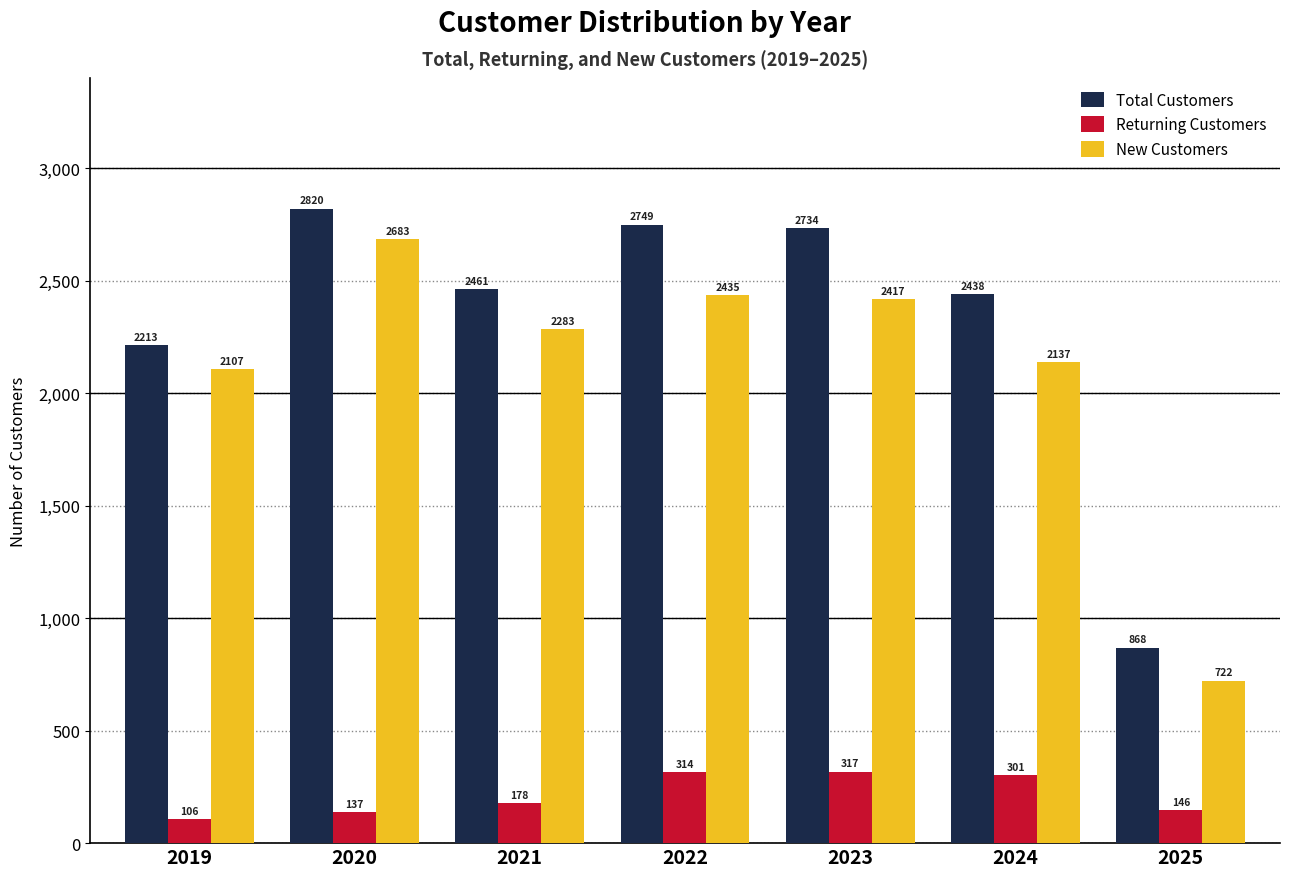

What is the difference between the second highest and minimum values in the New Customers series?

1713